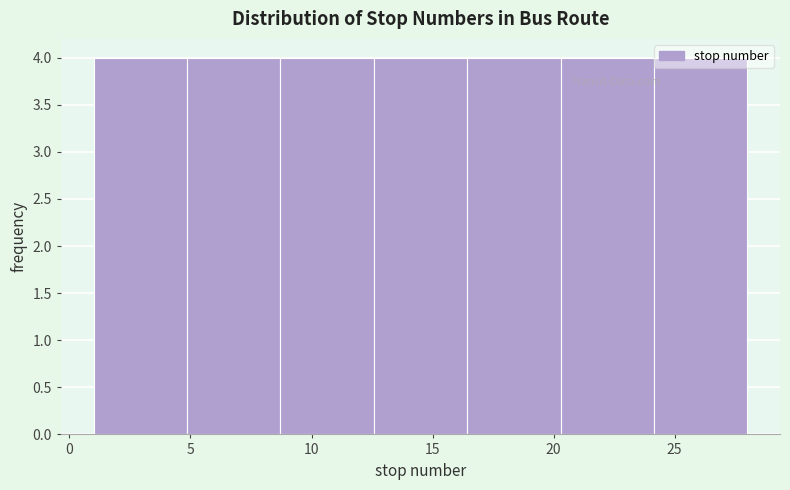

How tall is the bar that spans 8.5 to 12.5 on the x-axis? Neither the bar edges nor the heights are printed on the chart, so give them approximately, as read against the axes.

4